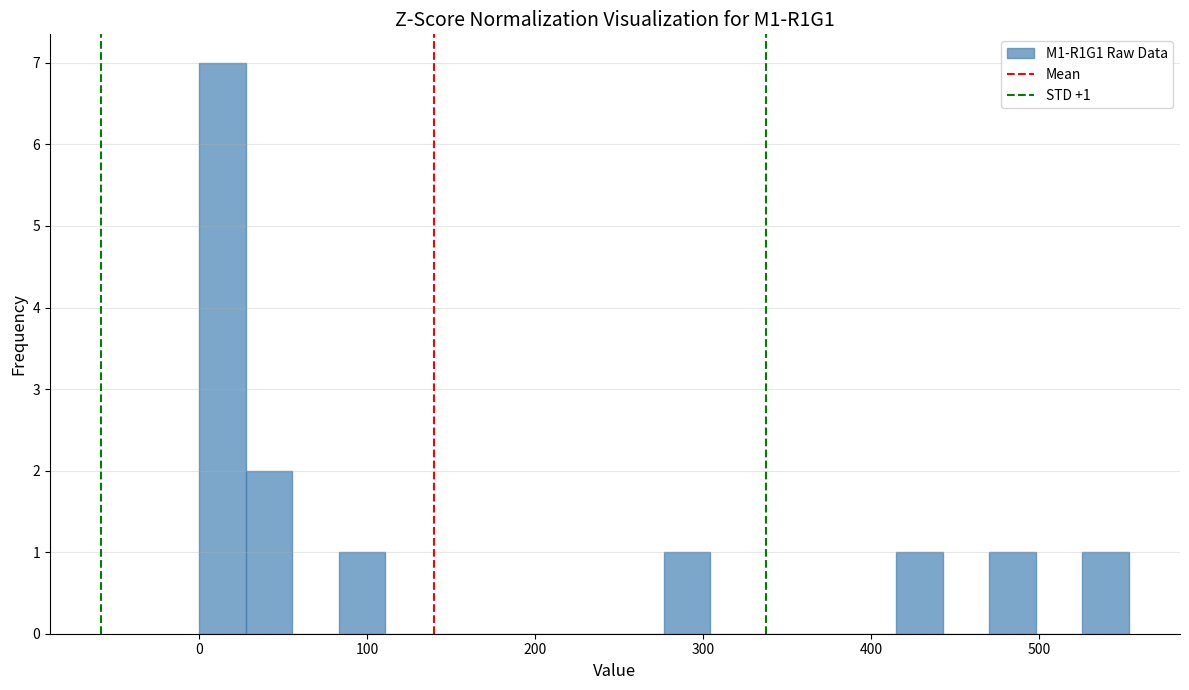

Read against the x-axis, roughly where is the centre of the tallest bar?

10